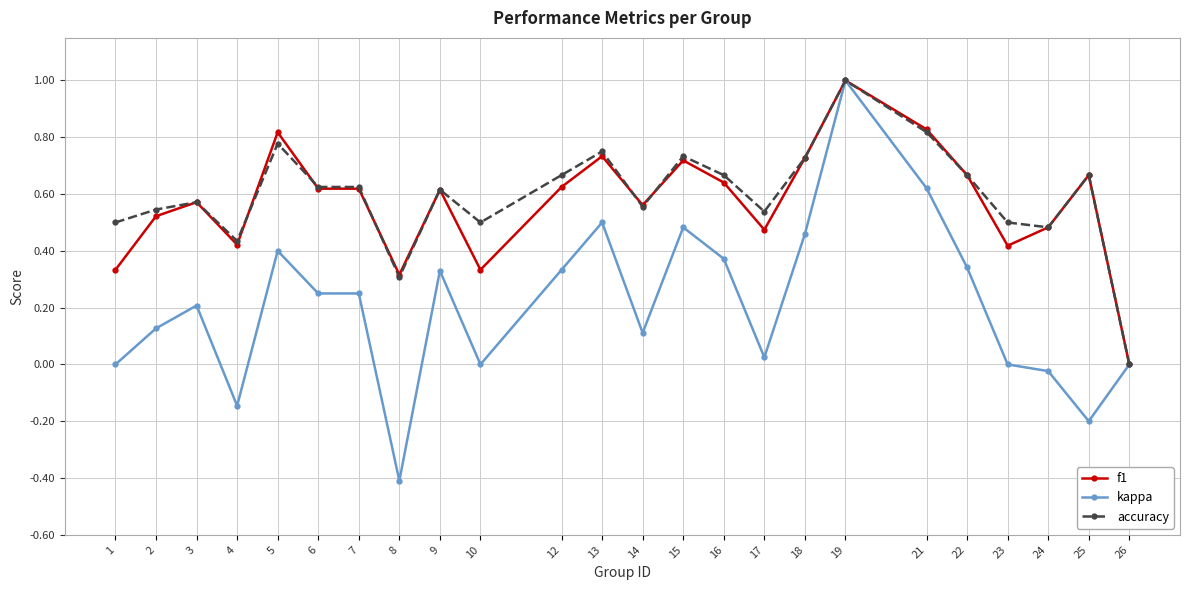

At 23, list the series in order from largest to smallest.

accuracy, f1, kappa